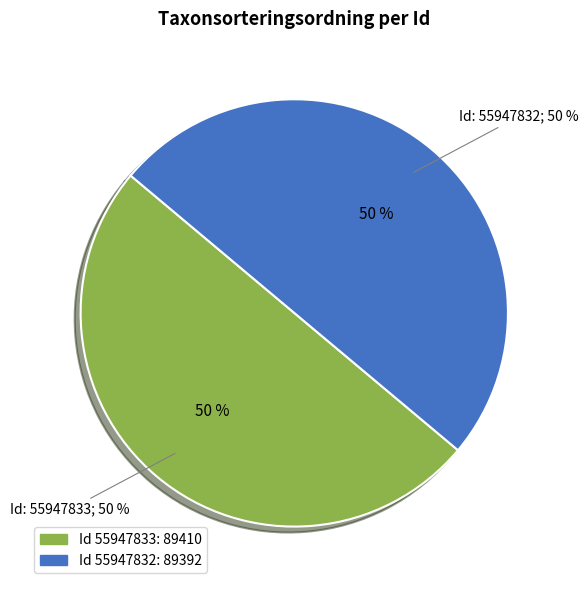

To the nearest percent, what is the average slice percentage?

50%